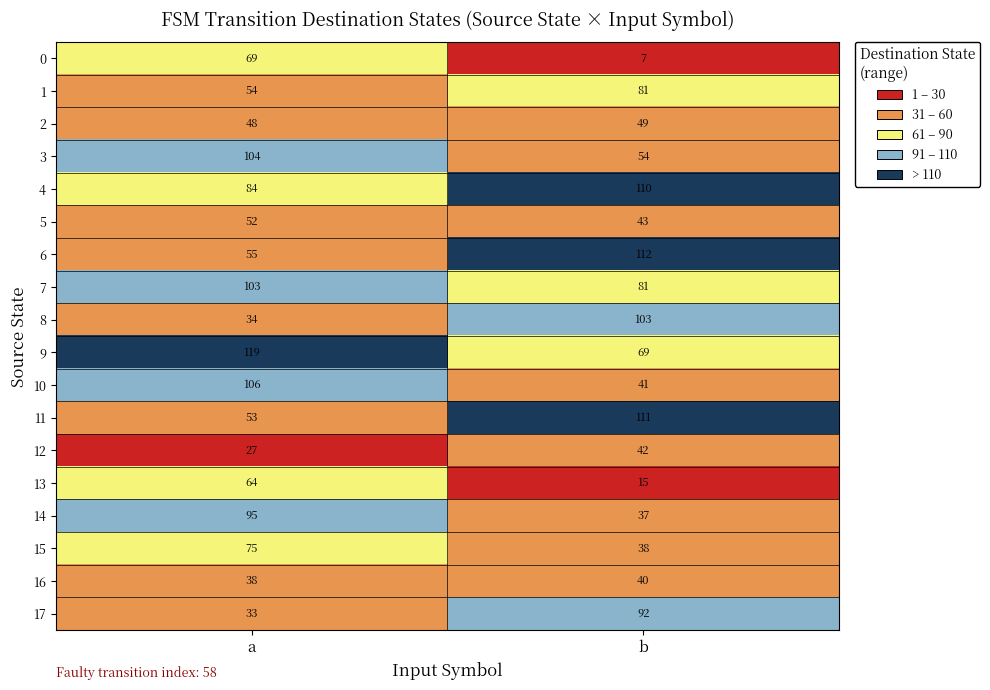

Is it true that 16 equals 38 at a?

True